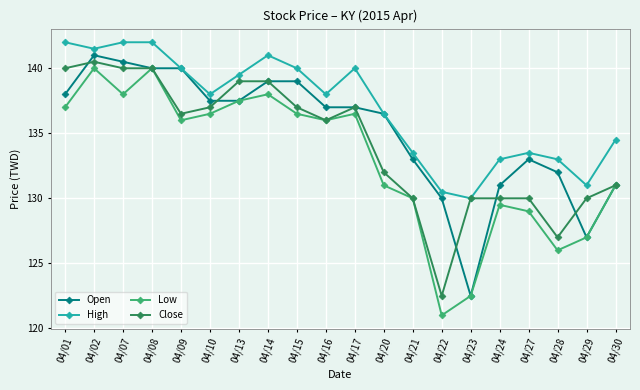

True or false: High has a value of 142.0 at 04/01.

True